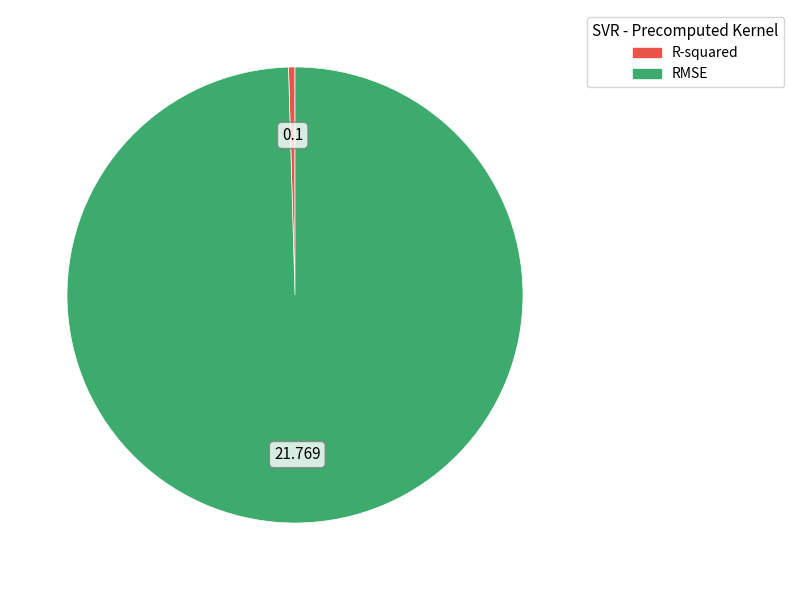

Which has a higher value, RMSE or R-squared?

RMSE